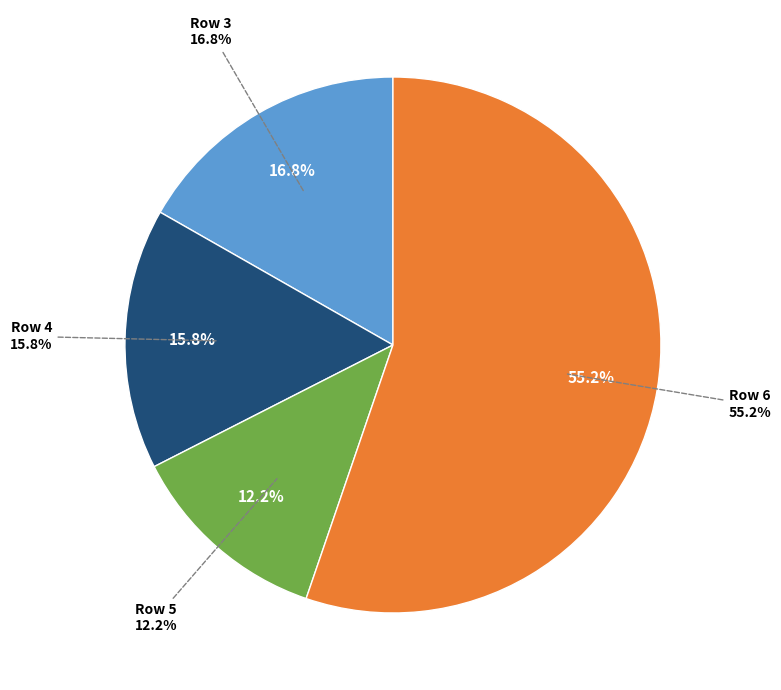

Which category has the biggest portion of the pie?

Row 6